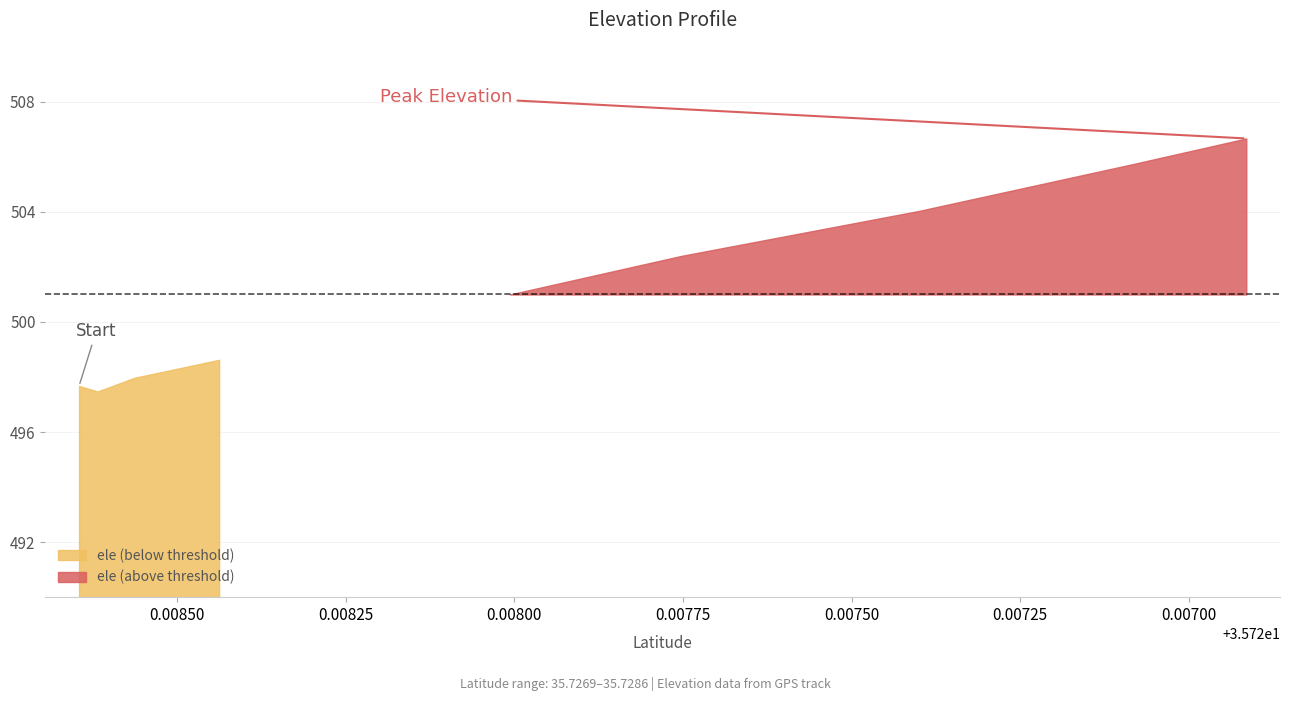

At which label does the data first exceed 502?

35.7277520874